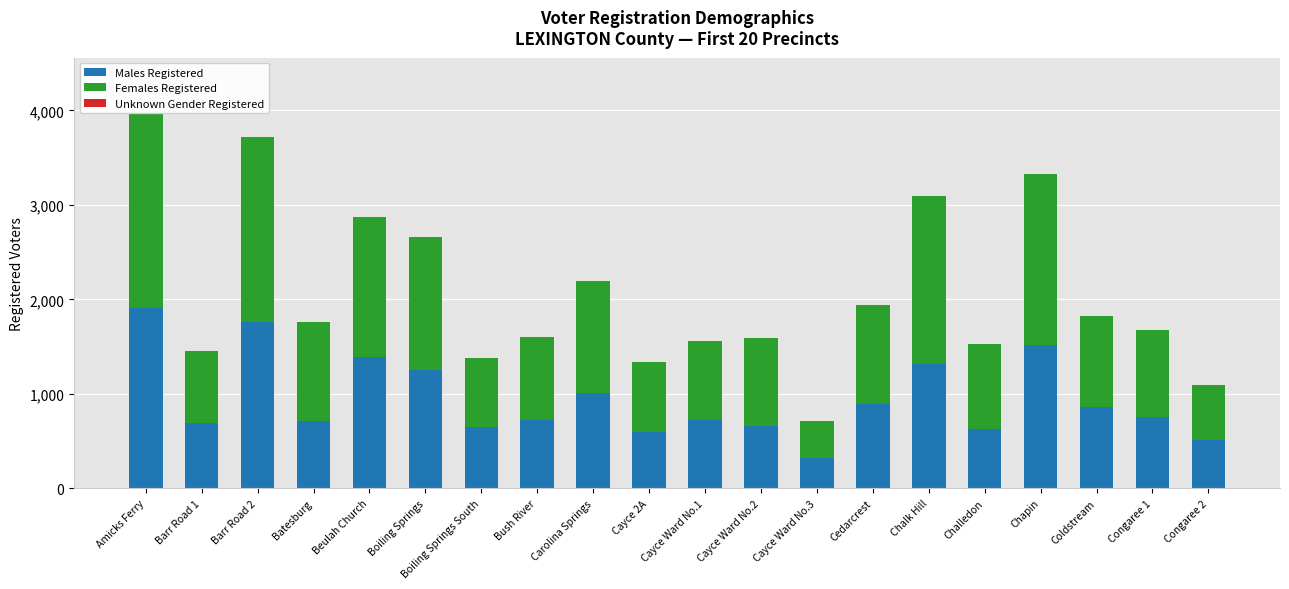

How many distinct data groups are displayed?

3